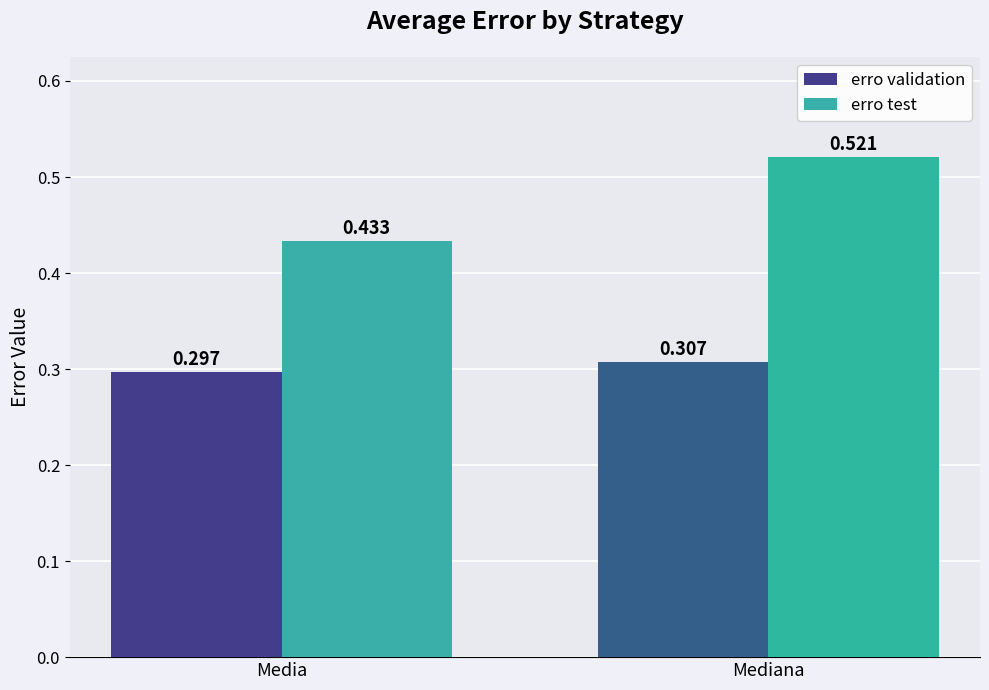

Where is erro validation nearest to the value 0?

Media